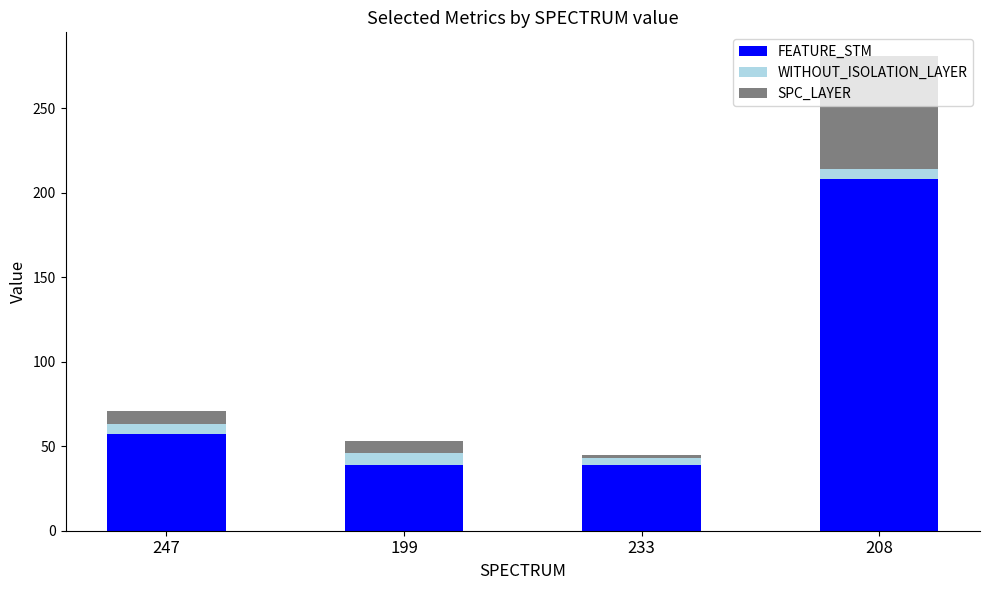

At which label is FEATURE_STM closest to 123?

247